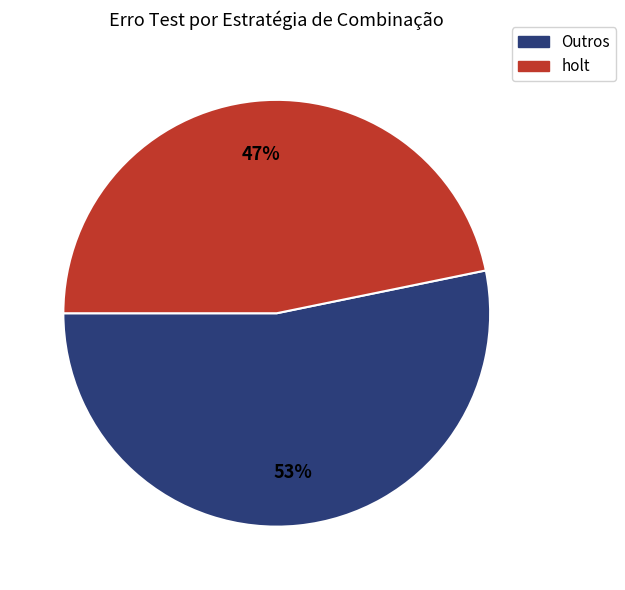

To the nearest percent, what is the average slice percentage?

50%